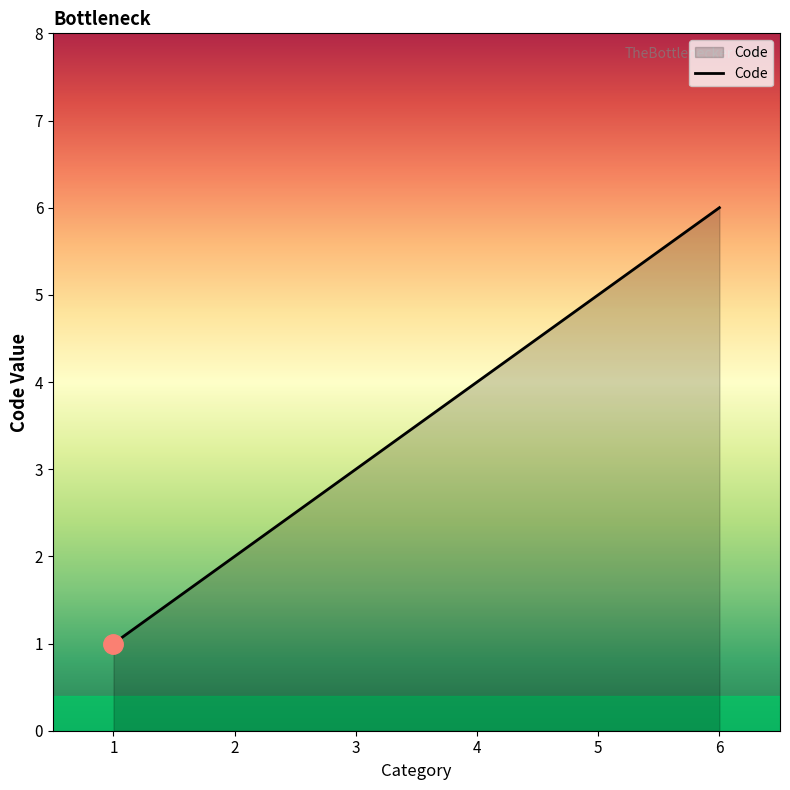

What is the sum of all values?

21